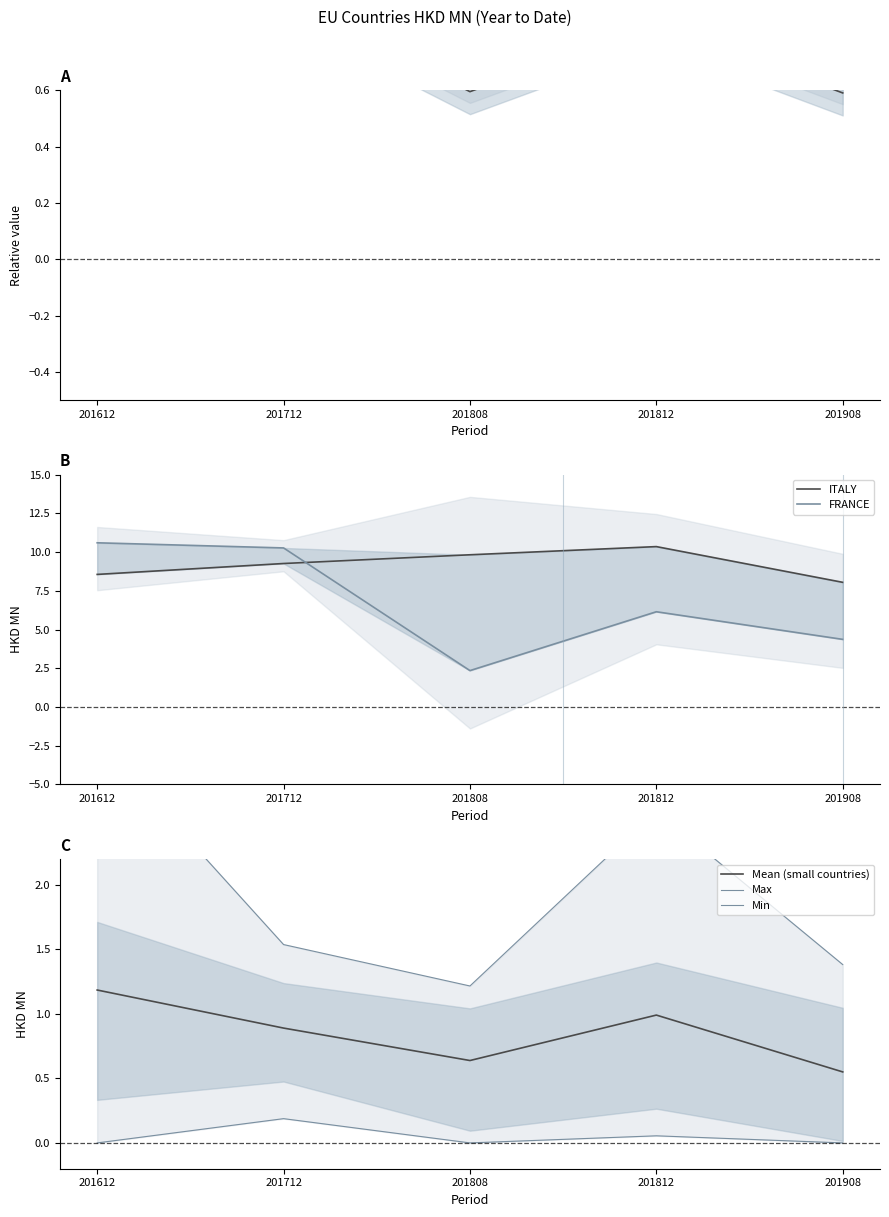

Does the chart have visible grid lines?

No